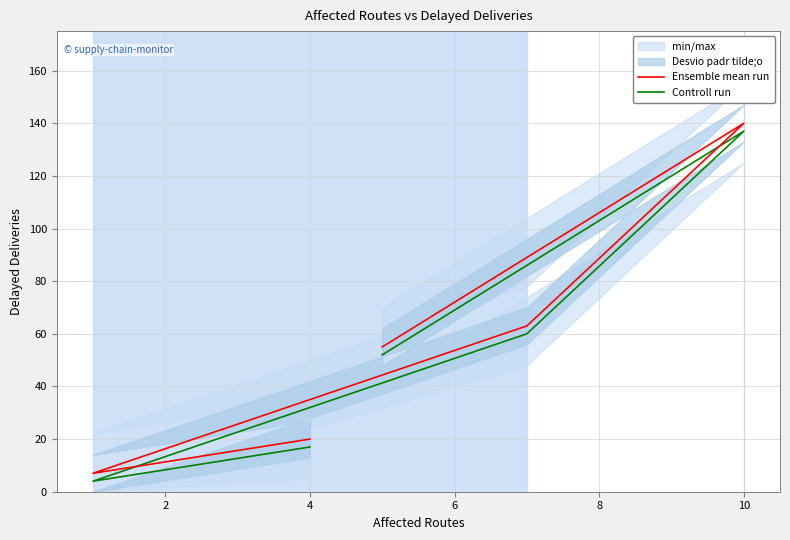

What is the difference between the second highest and second lowest values in the Controll run series?

43